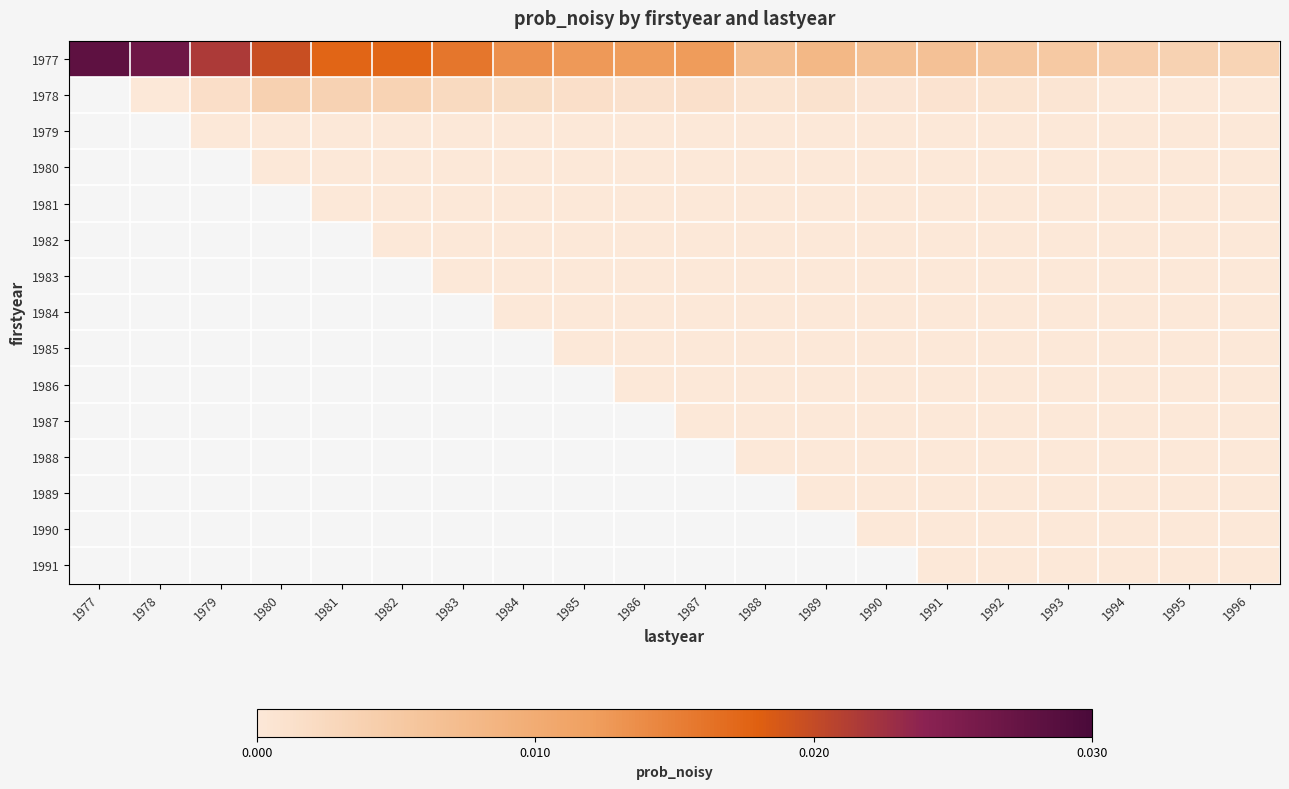

Rank the series at 1994 from lowest to highest value.

1978, 1979, 1980, 1981, 1982, 1983, 1984, 1985, 1986, 1987, 1988, 1989, 1990, 1991, 1977